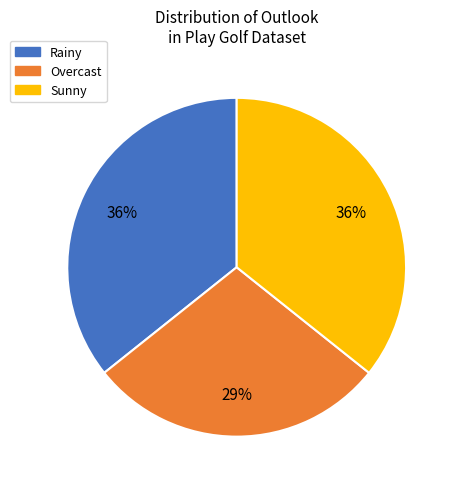

What is the smallest slice in the pie chart?

Overcast